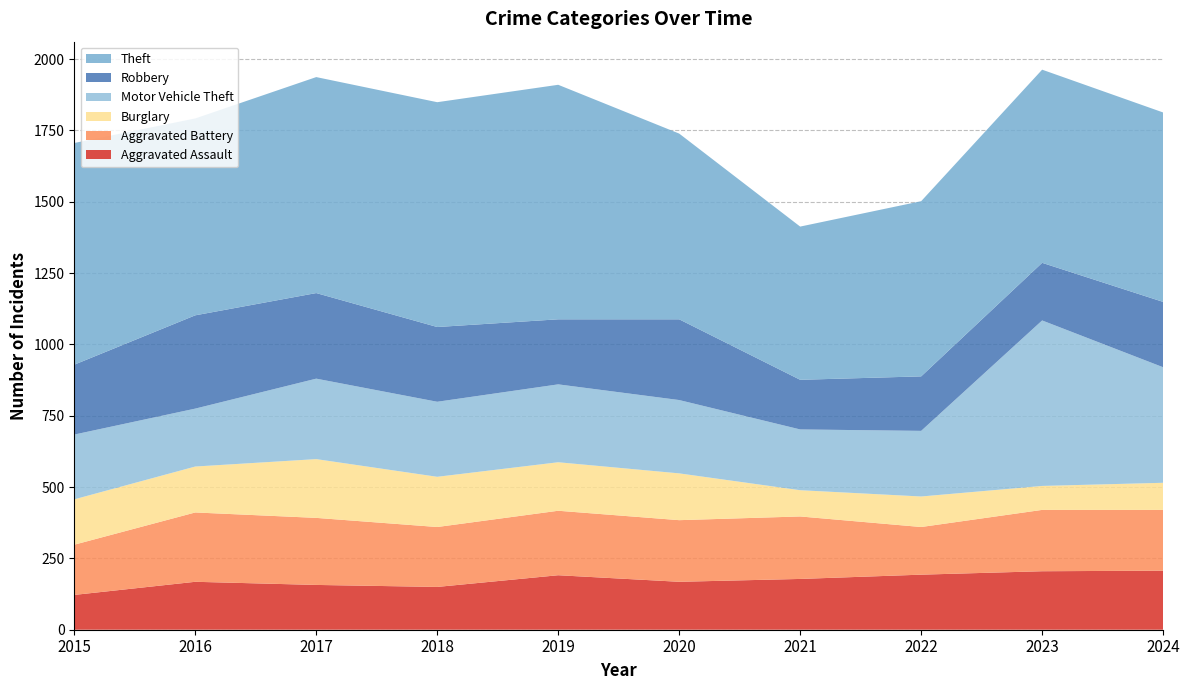

Reading left to right, transcribe all the data shown in this chart.

Aggravated Assault: 2015=122	2016=168	2017=157	2018=150	2019=191	2020=168	2021=178	2022=193	2023=205	2024=207
Aggravated Battery: 2015=176	2016=243	2017=235	2018=210	2019=226	2020=216	2021=219	2022=167	2023=215	2024=213
Burglary: 2015=159	2016=161	2017=206	2018=176	2019=170	2020=164	2021=92	2022=107	2023=84	2024=95
Motor Vehicle Theft: 2015=227	2016=203	2017=282	2018=263	2019=273	2020=257	2021=213	2022=230	2023=580	2024=405
Robbery: 2015=245	2016=327	2017=300	2018=262	2019=228	2020=283	2021=174	2022=191	2023=202	2024=229
Theft: 2015=777	2016=690	2017=757	2018=788	2019=822	2020=651	2021=537	2022=614	2023=677	2024=664